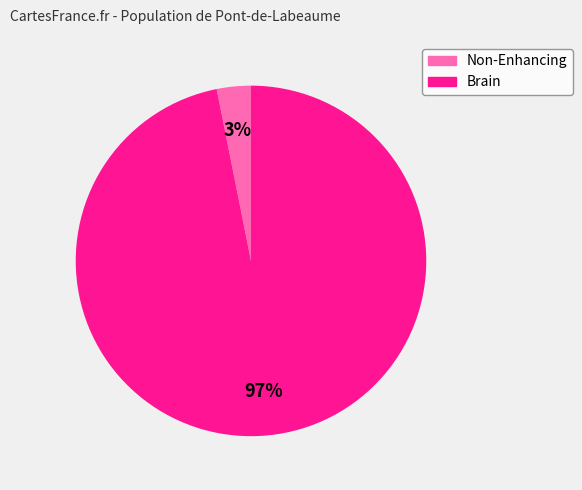

Which slice represents more than half of the pie?

Brain